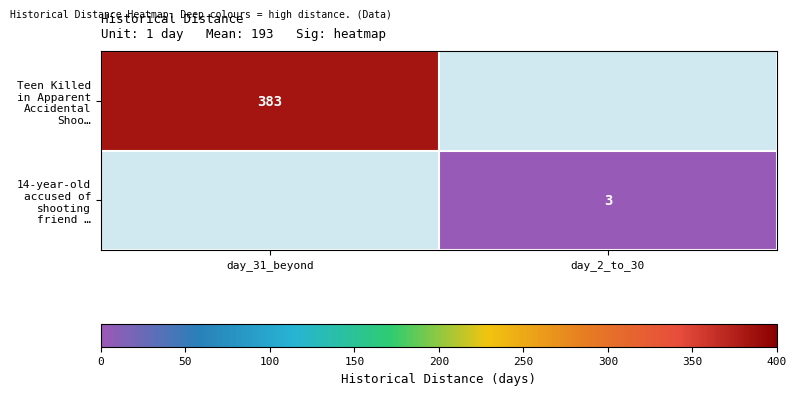

How many data points does each series have?

2